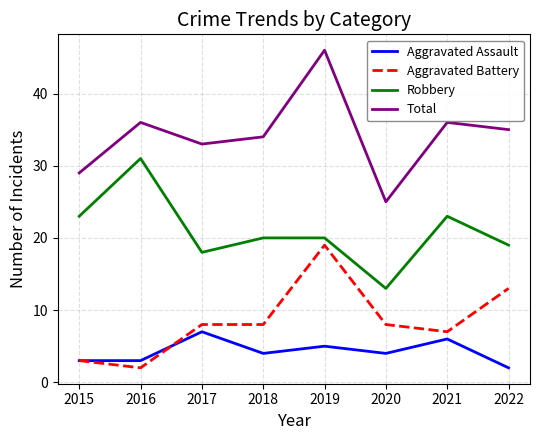

What value does the Aggravated Battery series have at 2019?

19